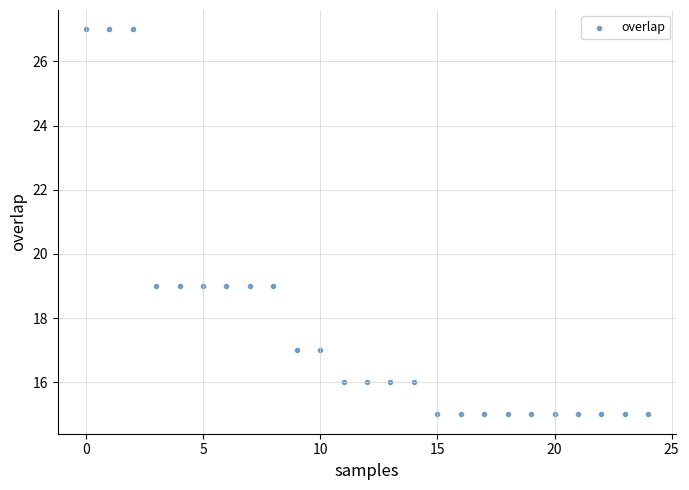

What is the range of Y values (max minus min)?

12